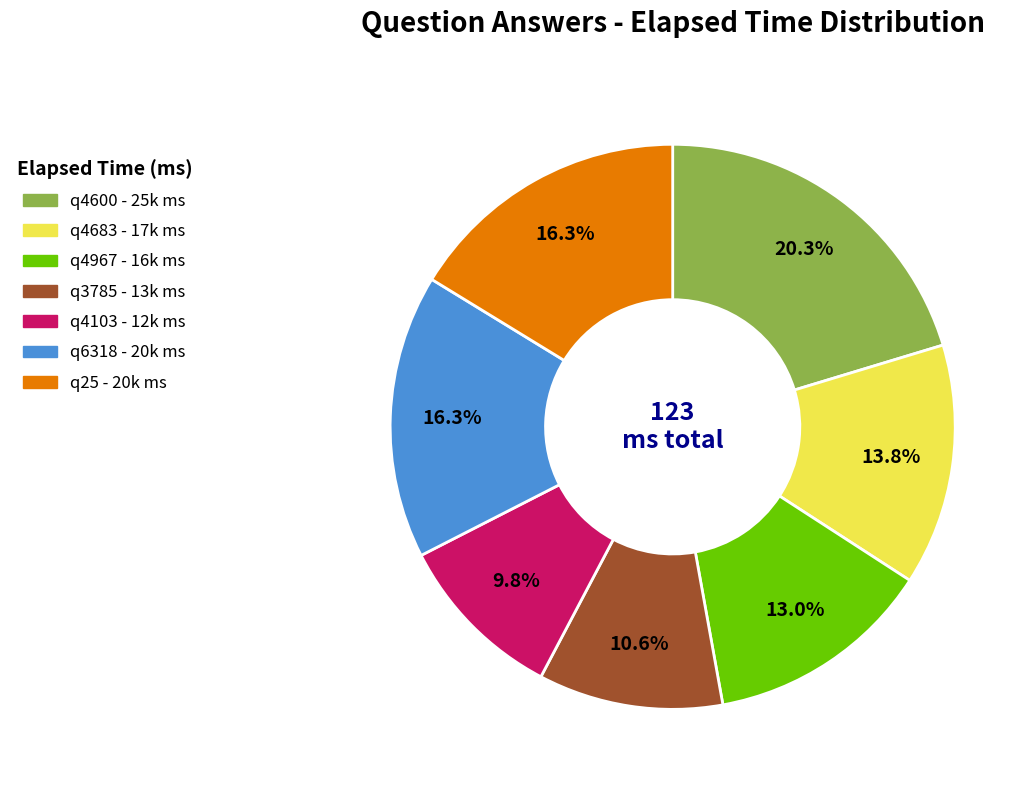

What is the smallest slice in the pie chart?

q4103